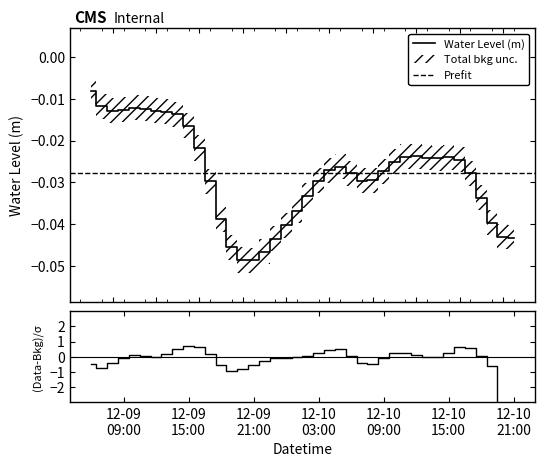

What position from the left is 2023-12-09 20:00:00?

15